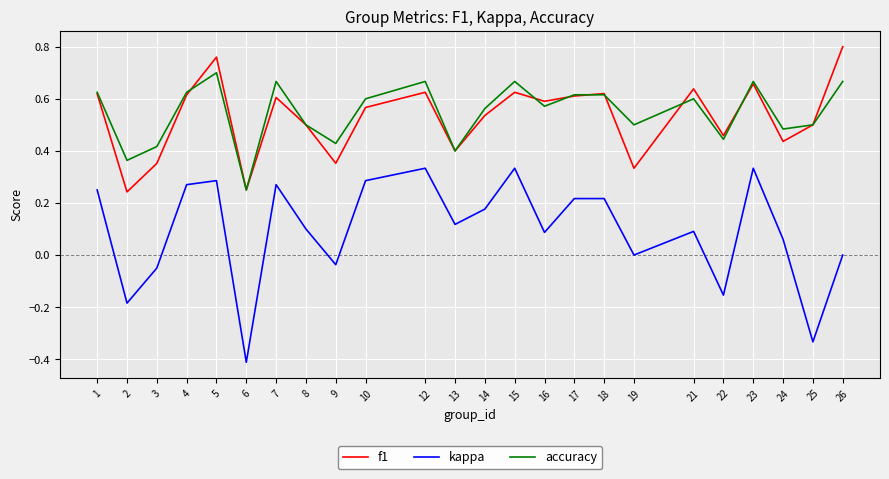

The accuracy series shows 0.4 at 16. True or false?

False